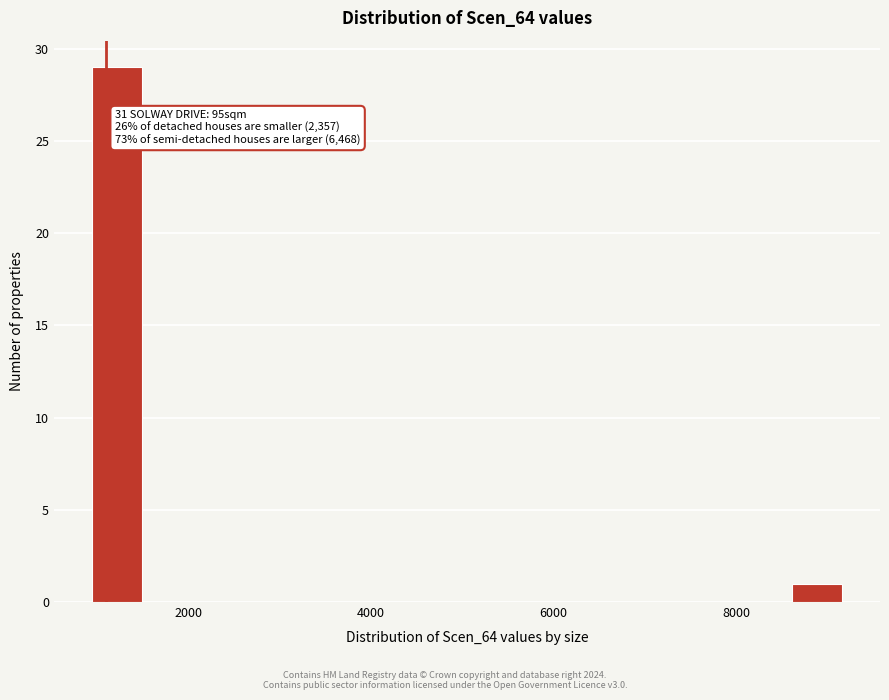

Around what value on the x-axis is the tallest bar? Give the approximate position of its centre, as read against the axis.

1200